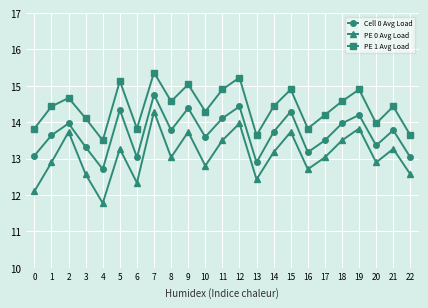

At 3, list the series in order from largest to smallest.

PE 1 Avg Load, Cell 0 Avg Load, PE 0 Avg Load